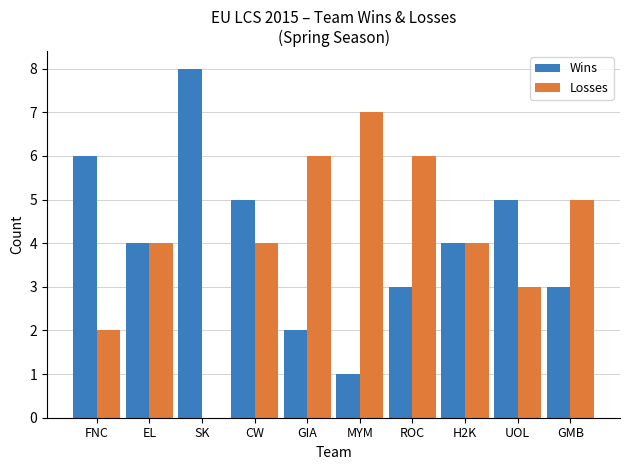

What is the sum of the Losses values at CW and EL?

8